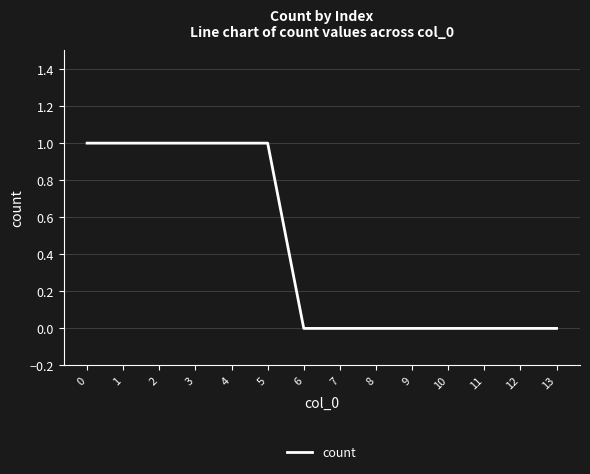

Between 1 and 8, which is larger?

1